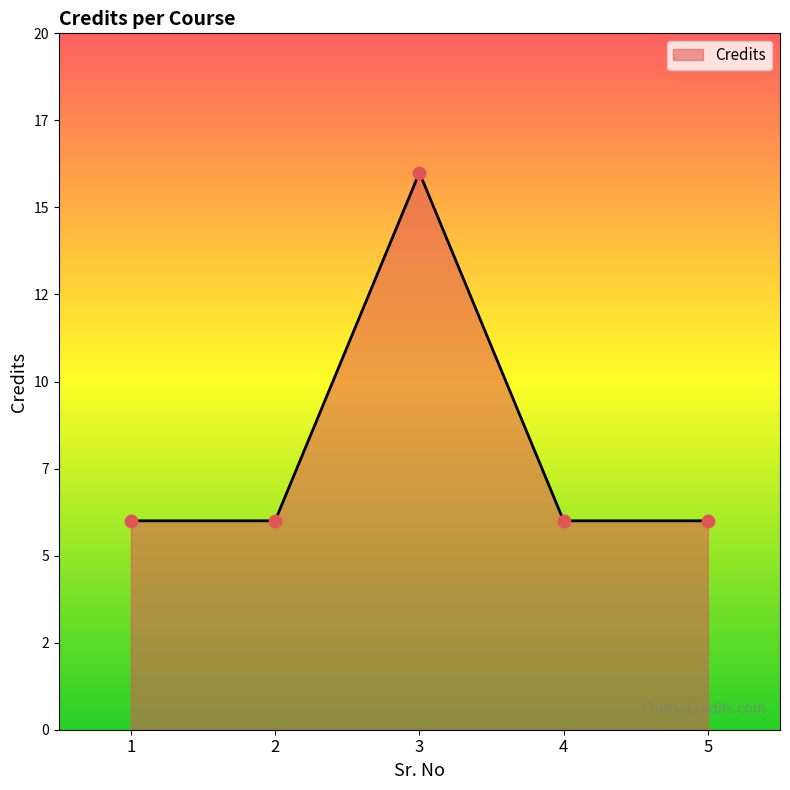

What is the change in value from 3 to 5?

-10